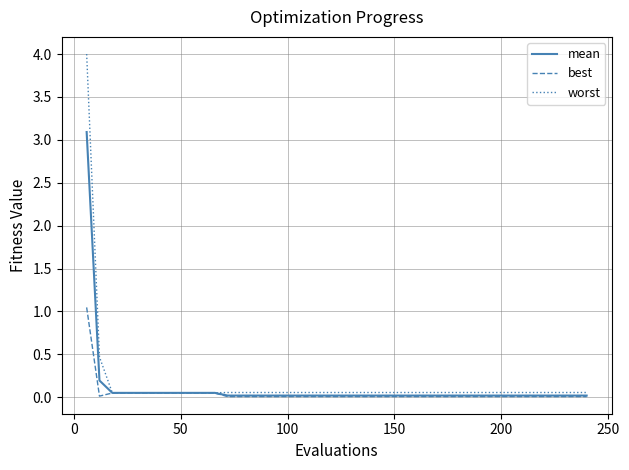

How many series are shown in this chart?

3